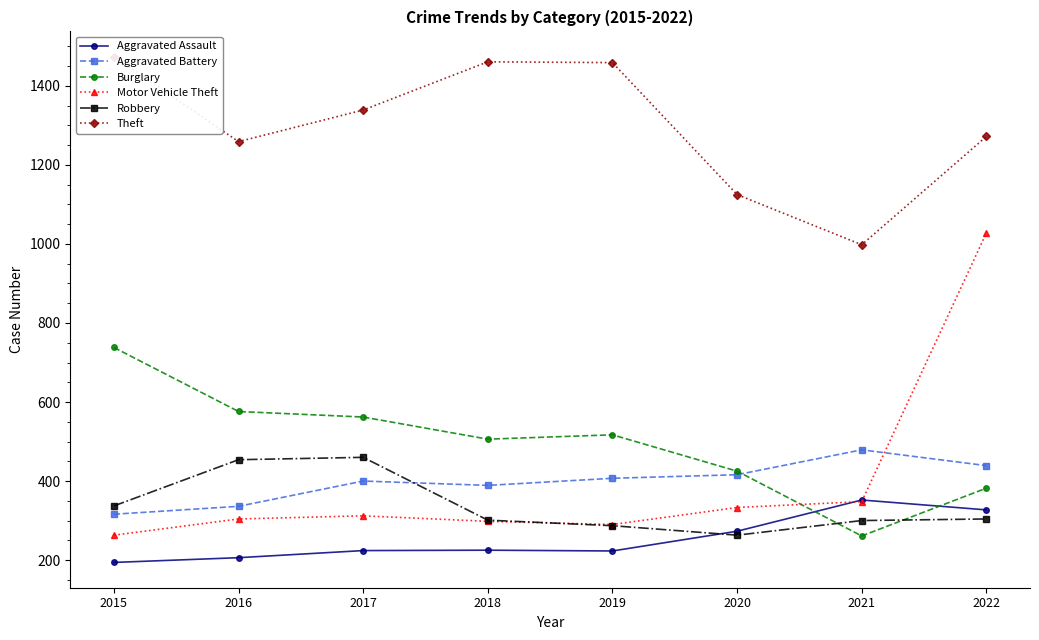

Rank the series by their maximum value, from lowest to highest.

Aggravated Assault, Robbery, Aggravated Battery, Burglary, Motor Vehicle Theft, Theft